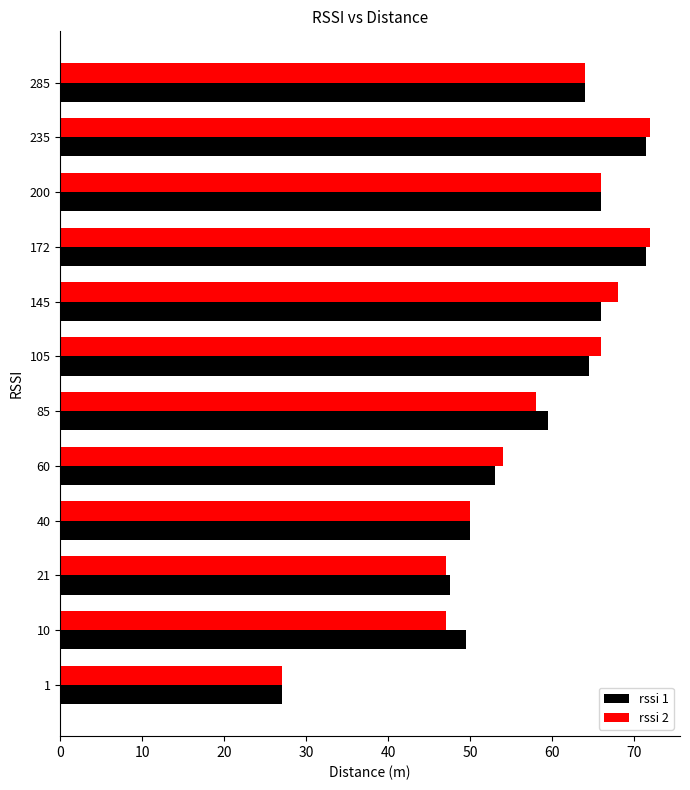

At how many categories does at least one series exceed 52?

8